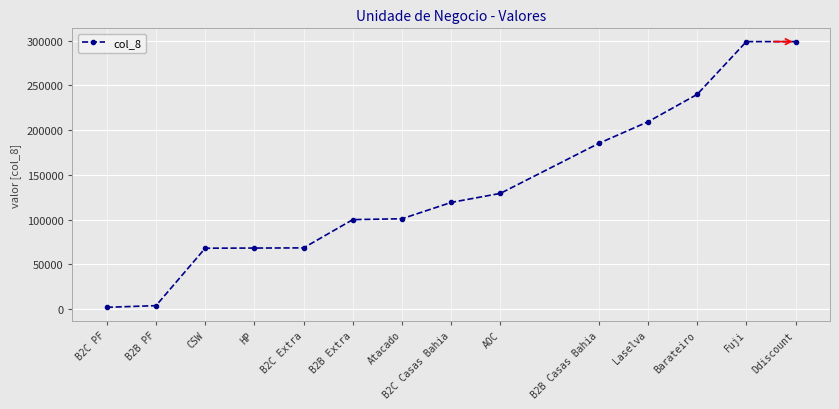

Is it true that the value at Laselva is 124047?

False